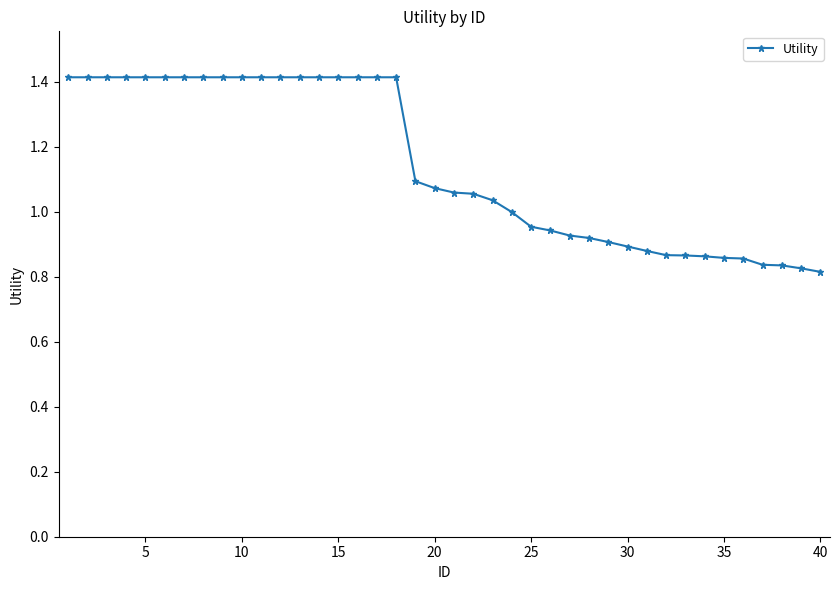

What is the difference between the second highest and minimum values?

0.6